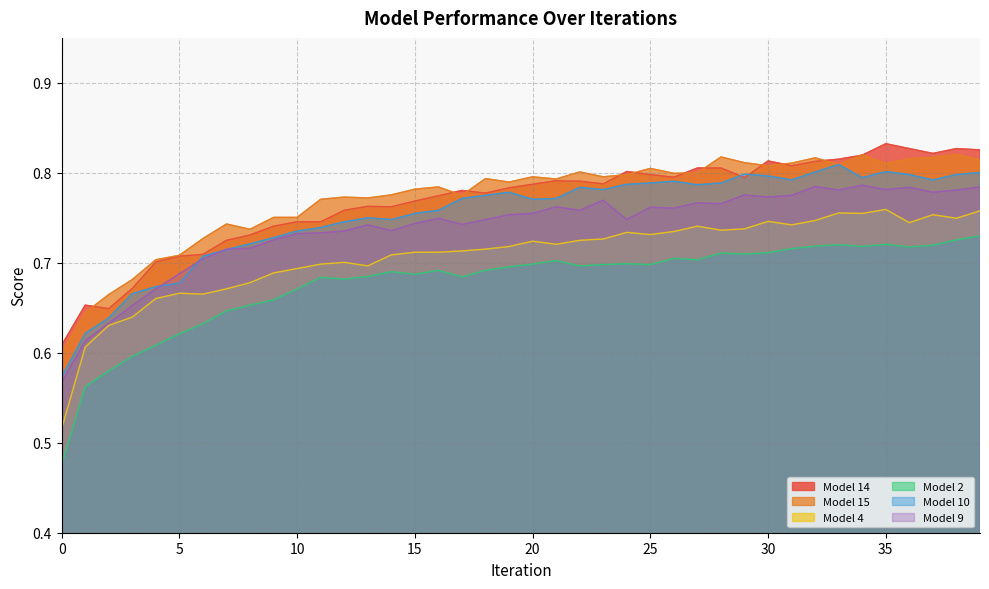

True or false: Model 4 has a value of 1.1 at 11.

False